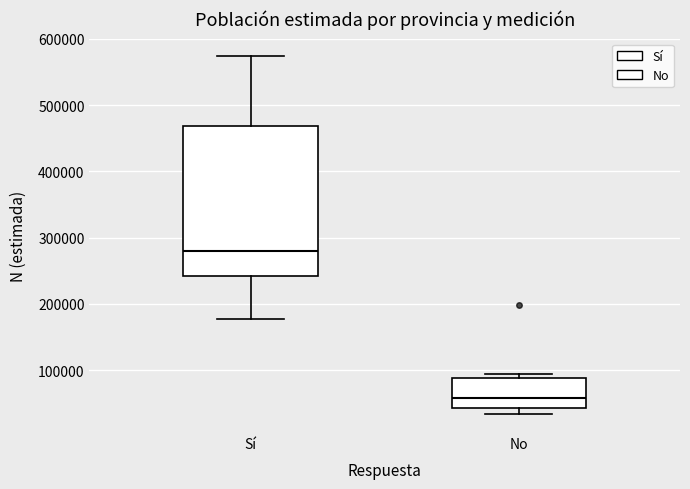

Which box's median line is the highest?

Sí